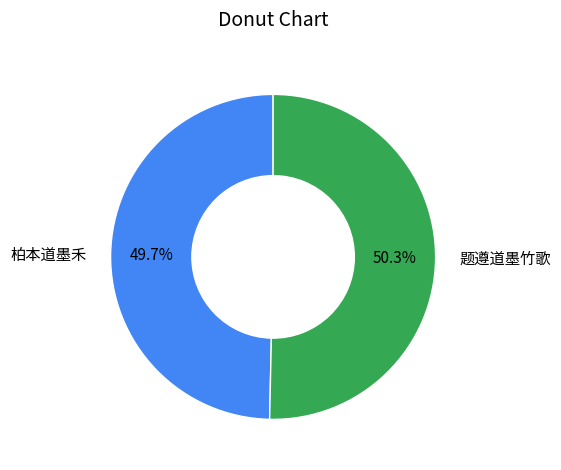

Which category has the biggest portion of the pie?

题遵道墨竹歌